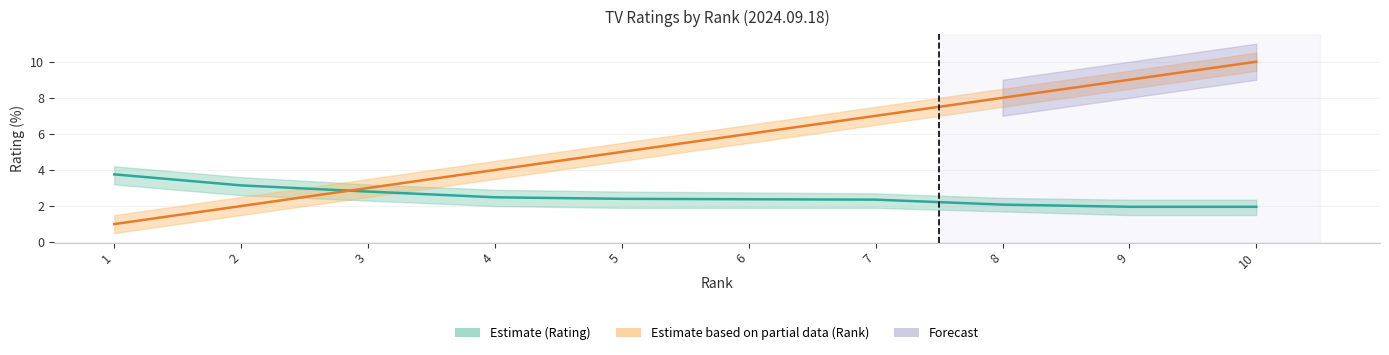

Is the value of Rating at 5 greater than the value of Rank at 3?

No